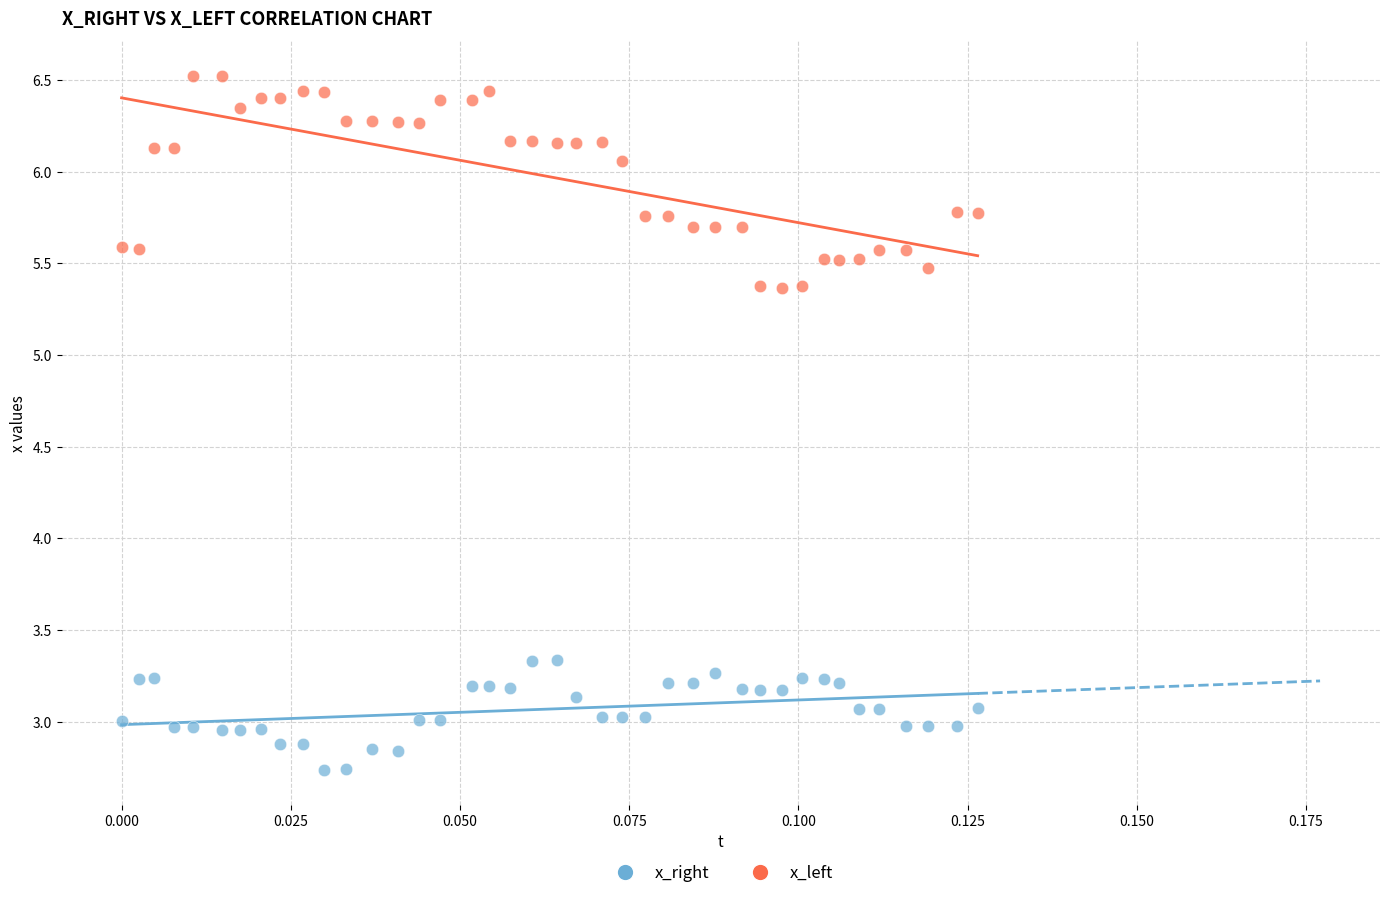

Which series reaches the minimum Y coordinate?

x_right